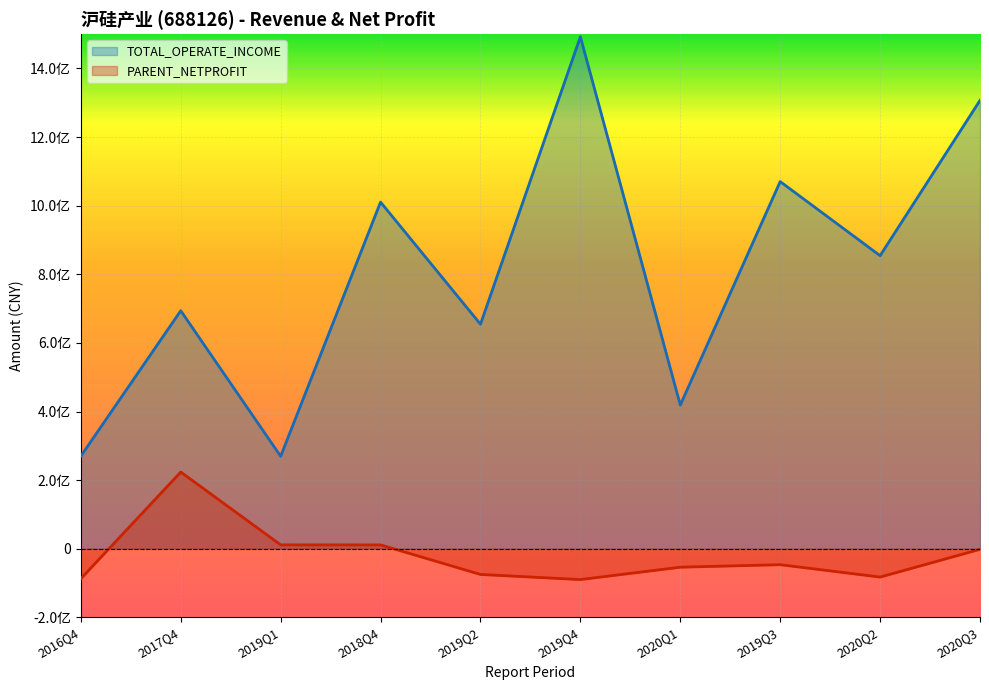

Between 2019Q1 and 2018Q4, which series saw the biggest shift?

TOTAL_OPERATE_INCOME